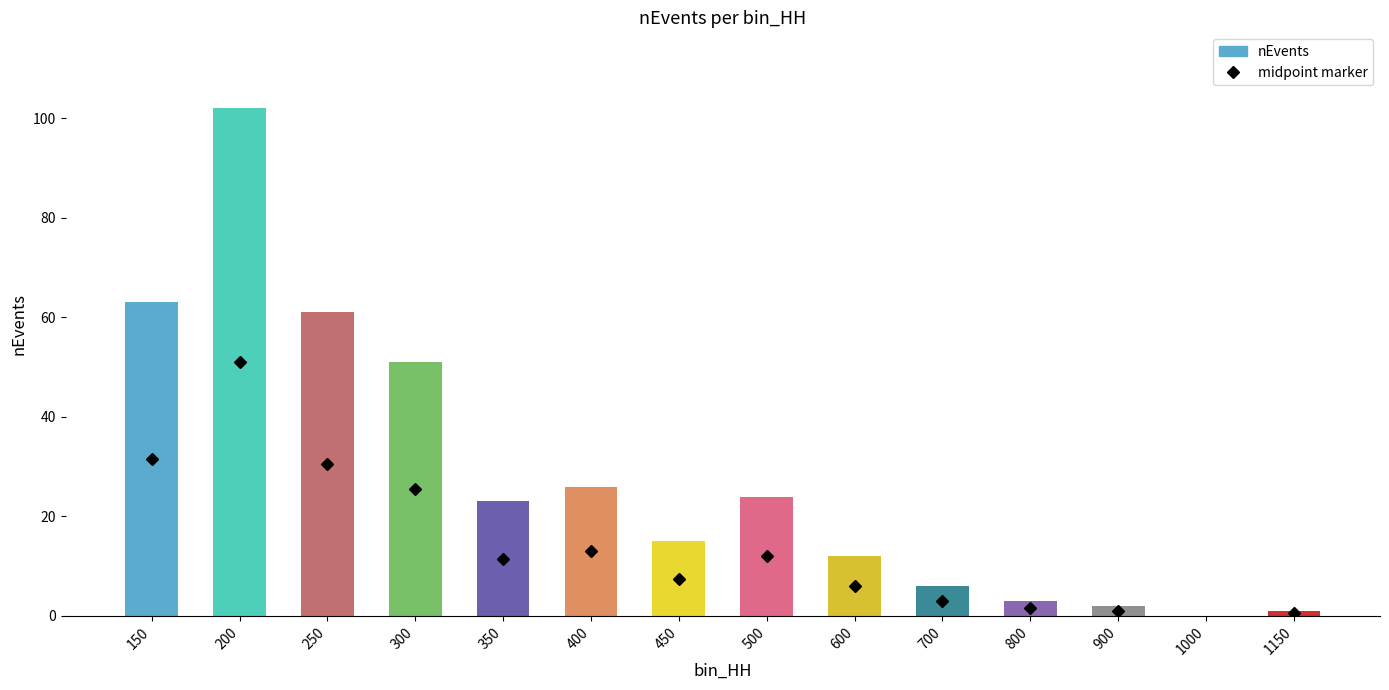

What is the sum of all values?

389